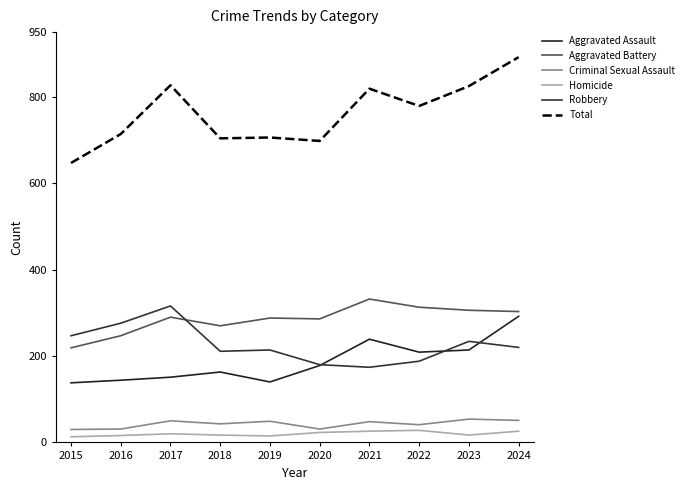

What is the average value of the Aggravated Assault series?

187